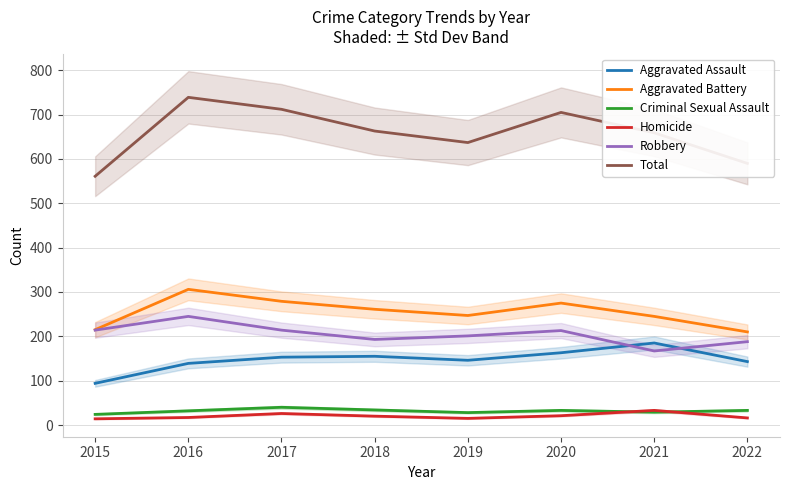

What is the total value across all series at 2015?

1122